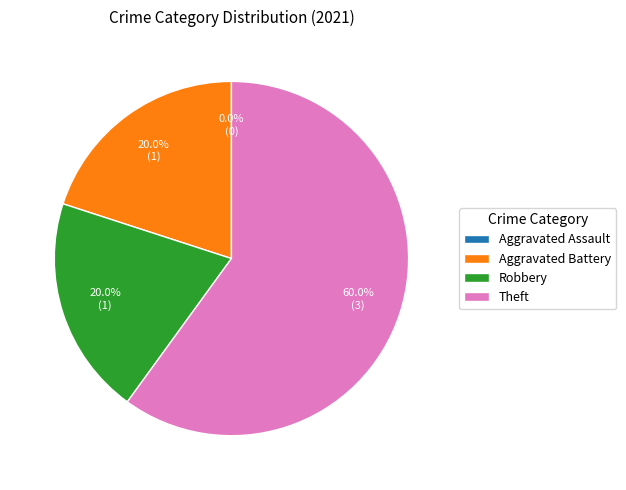

To the nearest percent, what percentage of the pie is Theft?

60%